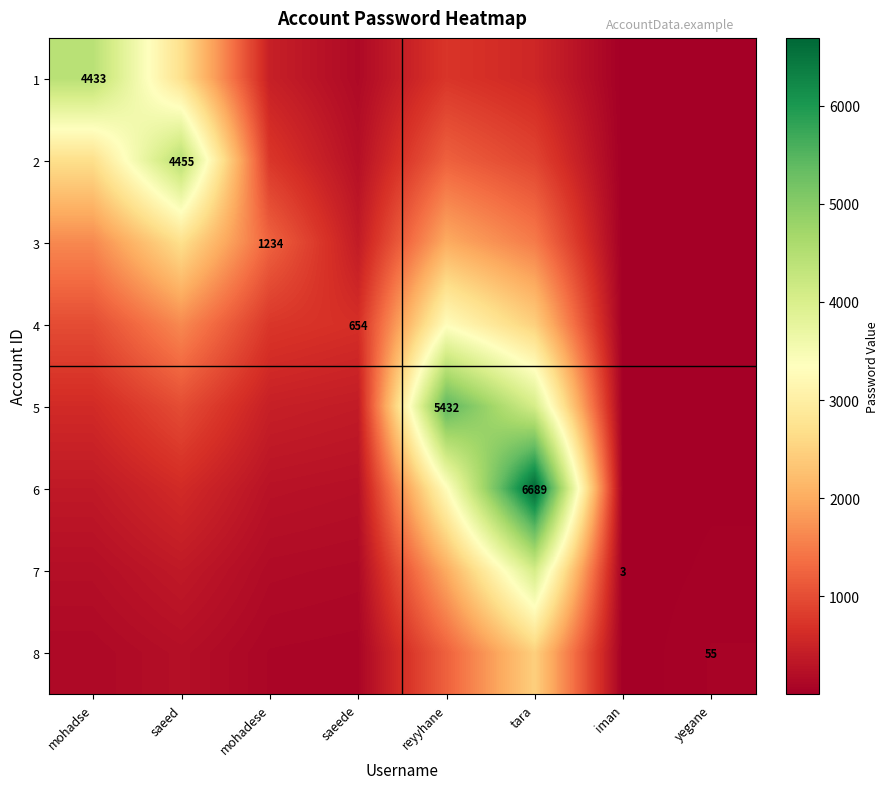

At which category is the sum across all series the highest?

tara